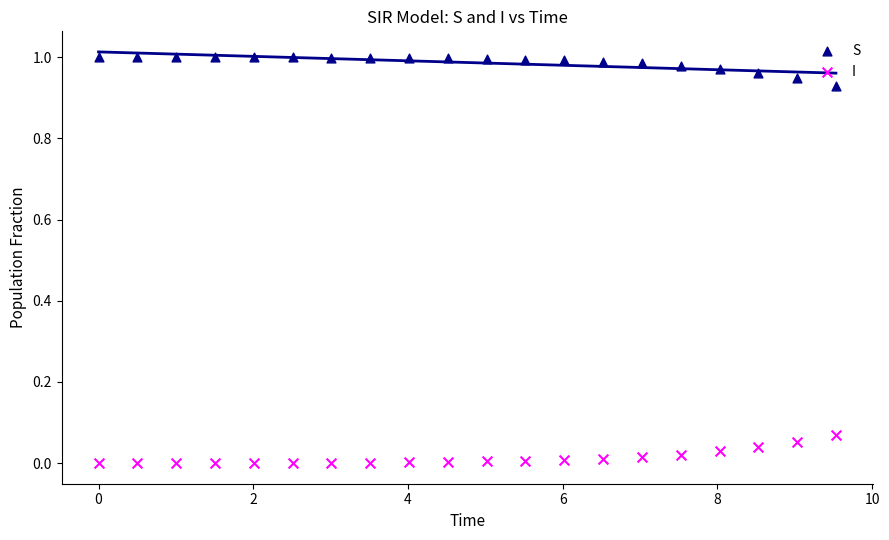

What are all the series names shown in the legend?

S, I